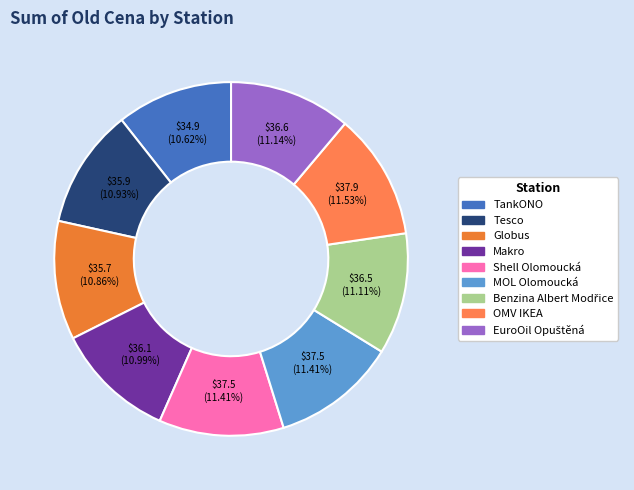

Count the number of slices in the pie.

9